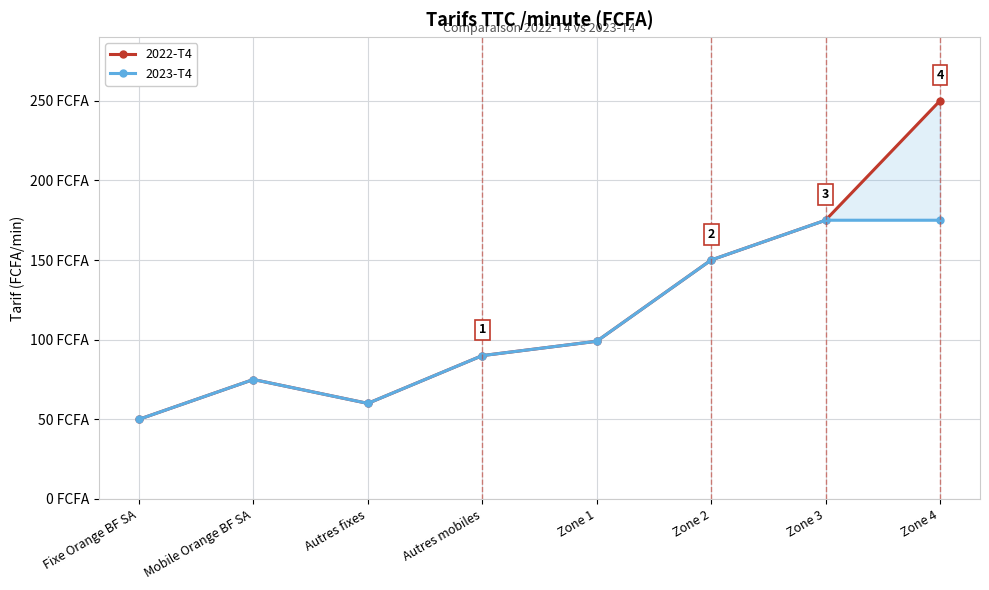

Is it true that 2023-T4 equals 91 at Autres fixes?

False